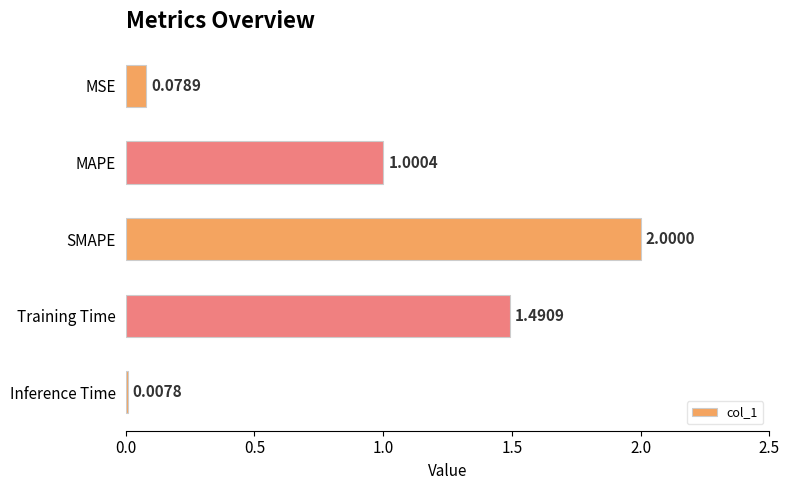

At which label is the value closest to 1?

MAPE